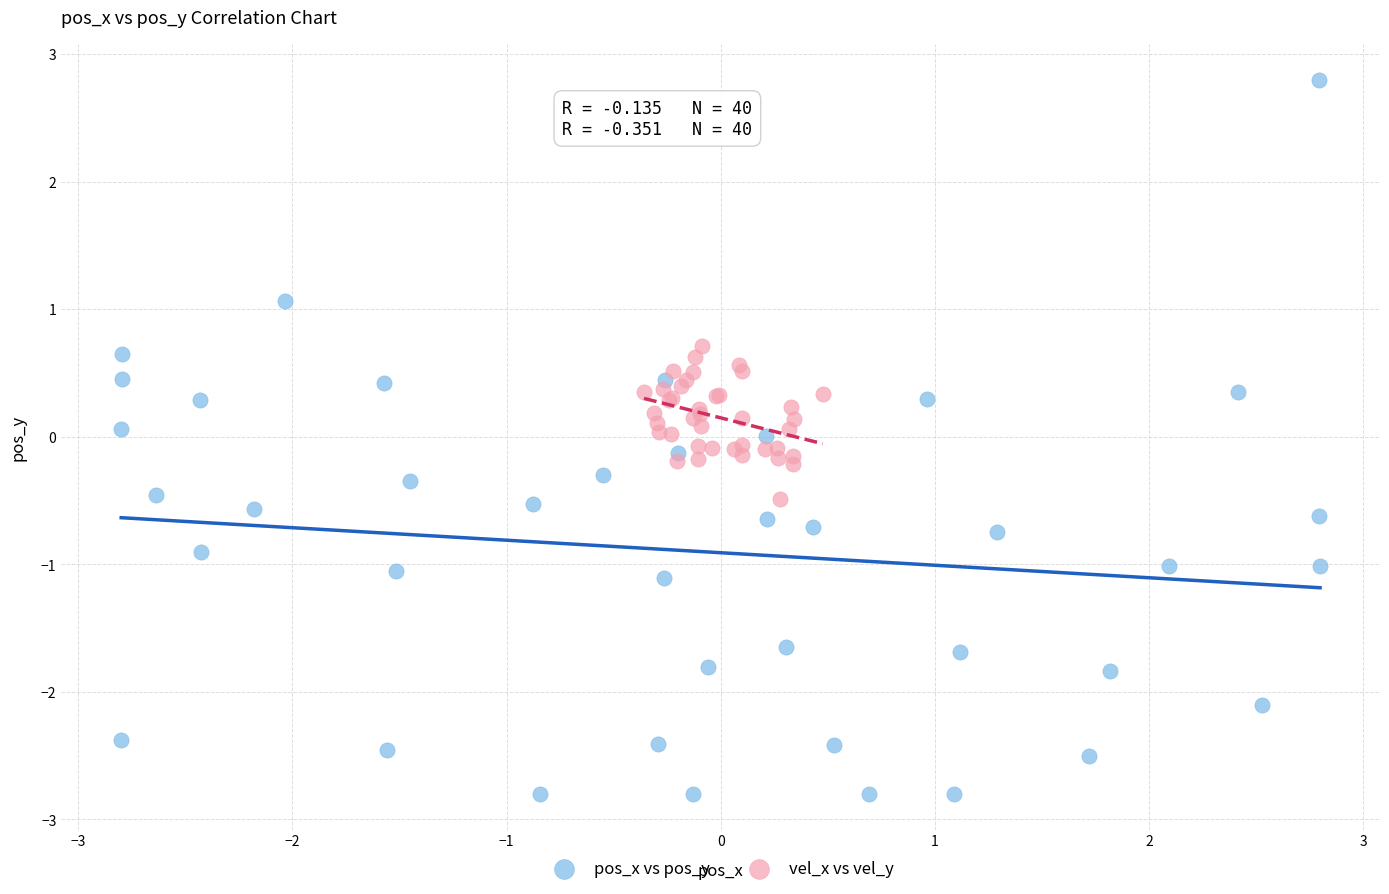

Which series has the largest Y range (max minus min)?

pos_x vs pos_y